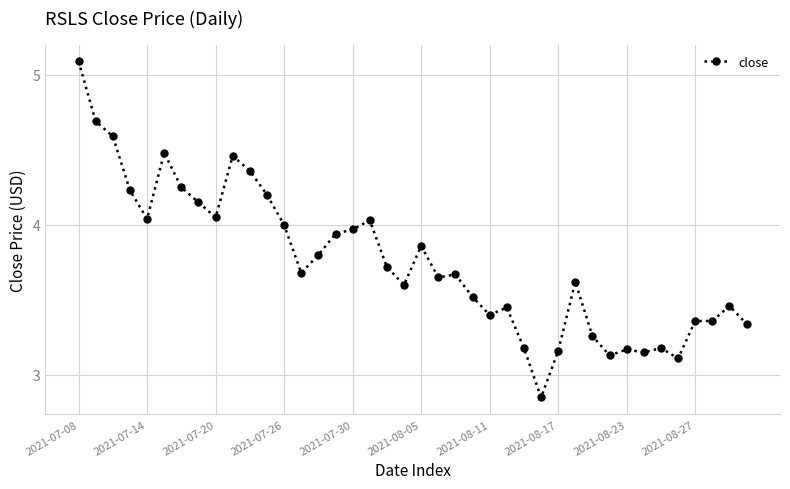

What is the average value?

3.8